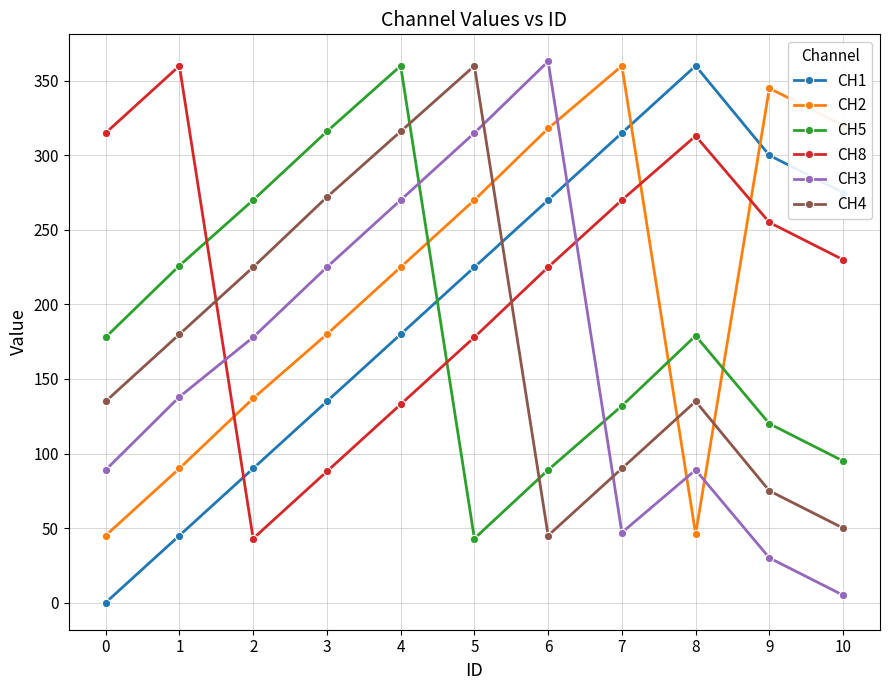

At which category does CH1 reach its first local peak?

8